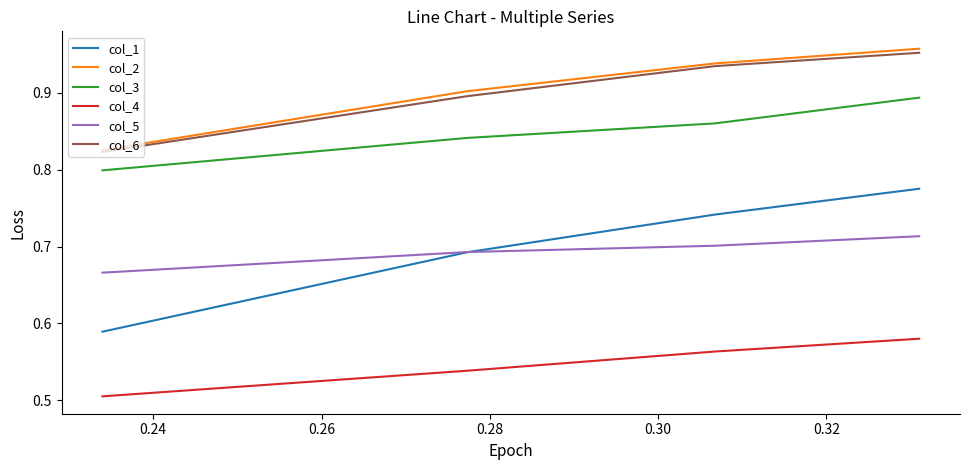

True or false: col_4 has more than 2 interior local peaks.

False